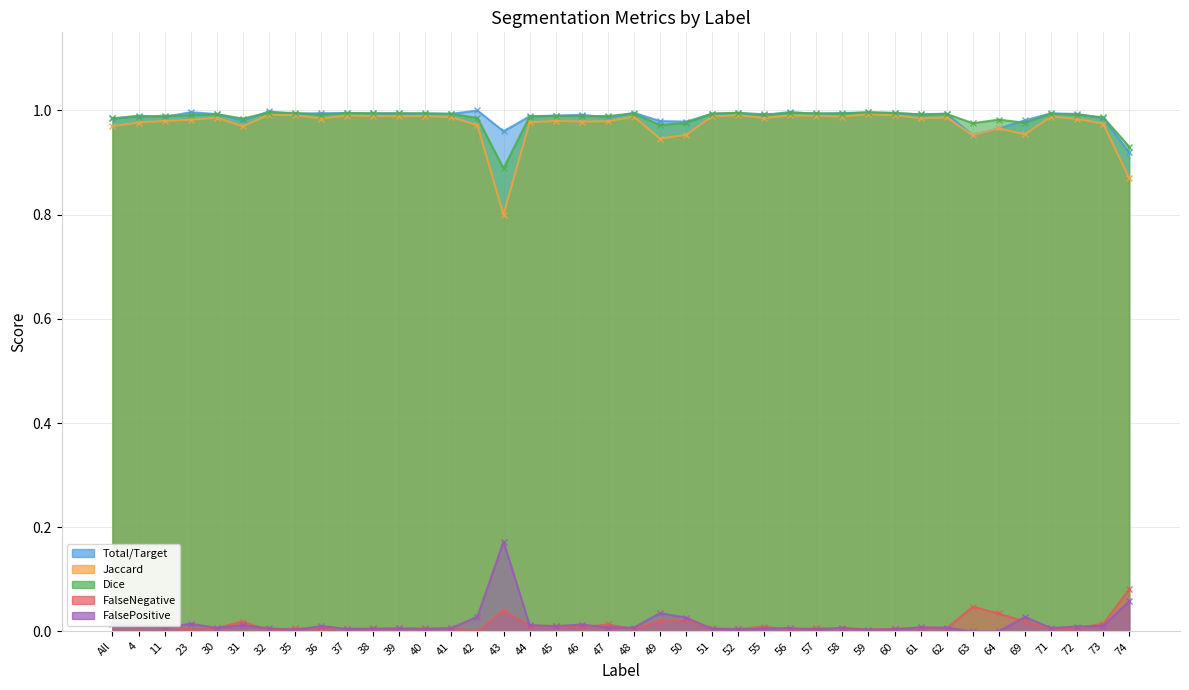

True or false: FalseNegative has more than 2 interior local peaks.

True